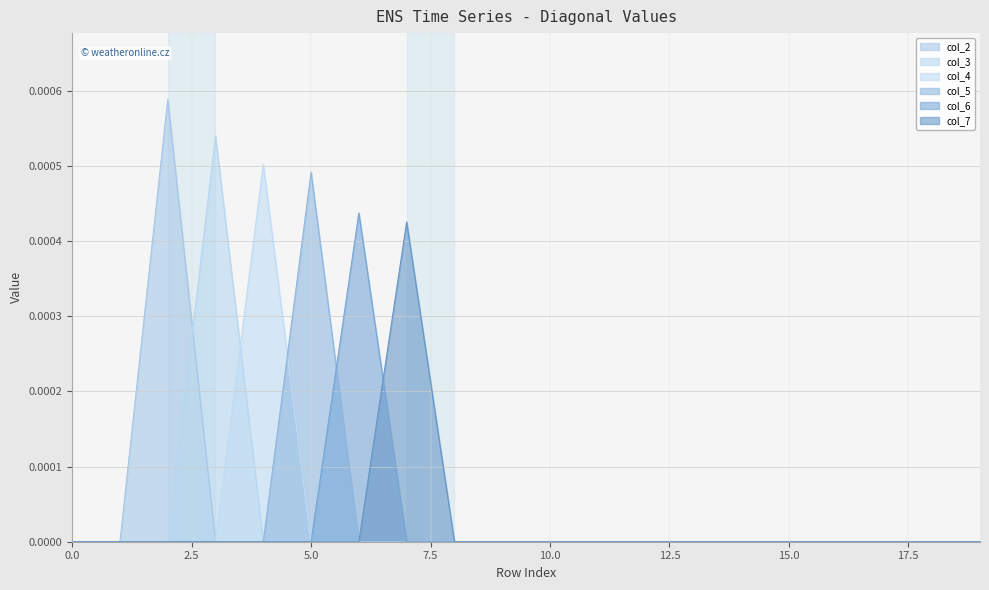

List the series in order of their peak value, highest first.

col_2, col_3, col_4, col_5, col_6, col_7